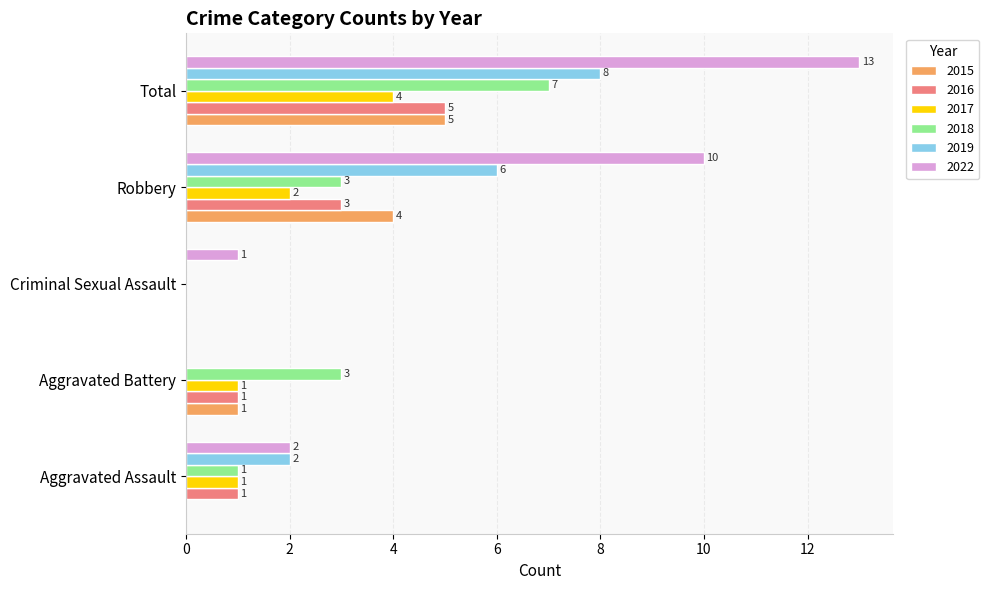

Which series changed the most between Robbery and Total?

2018